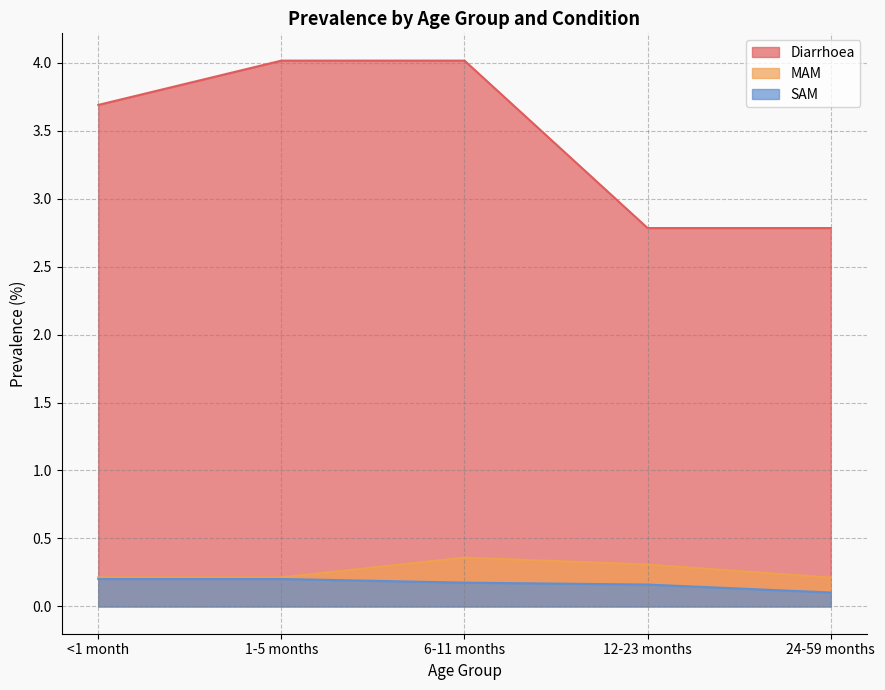

Between 12-23 months and 6-11 months, which is larger?

6-11 months